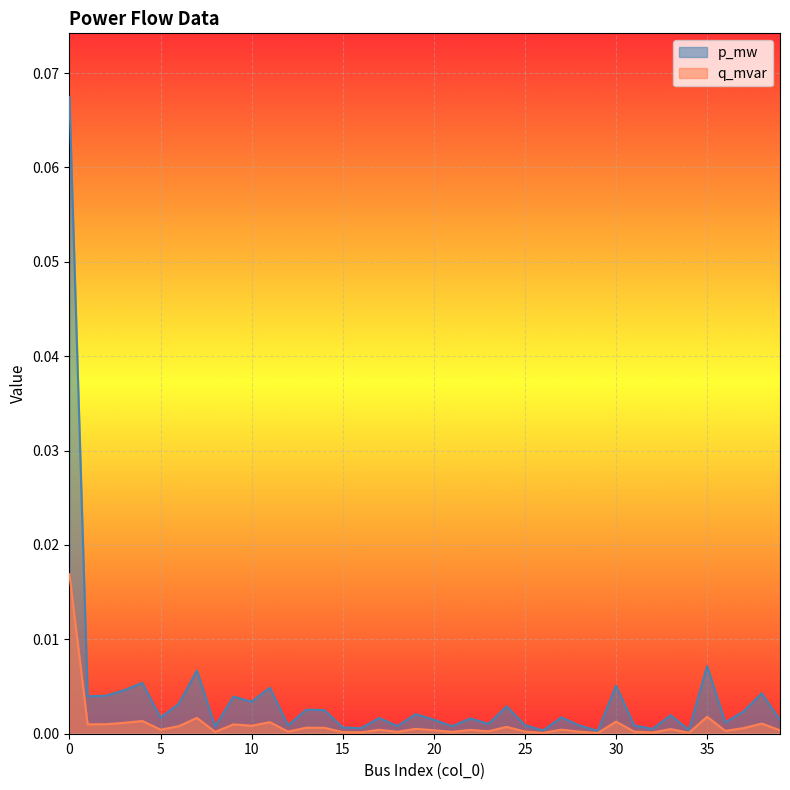

Between 21 and 34, which is larger?

21